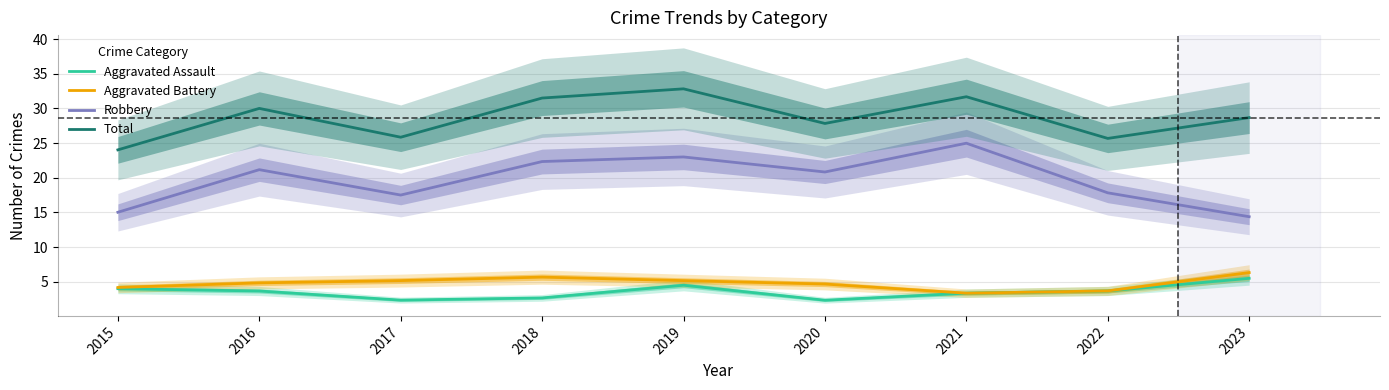

How many interior local valleys does the Robbery series have?

2